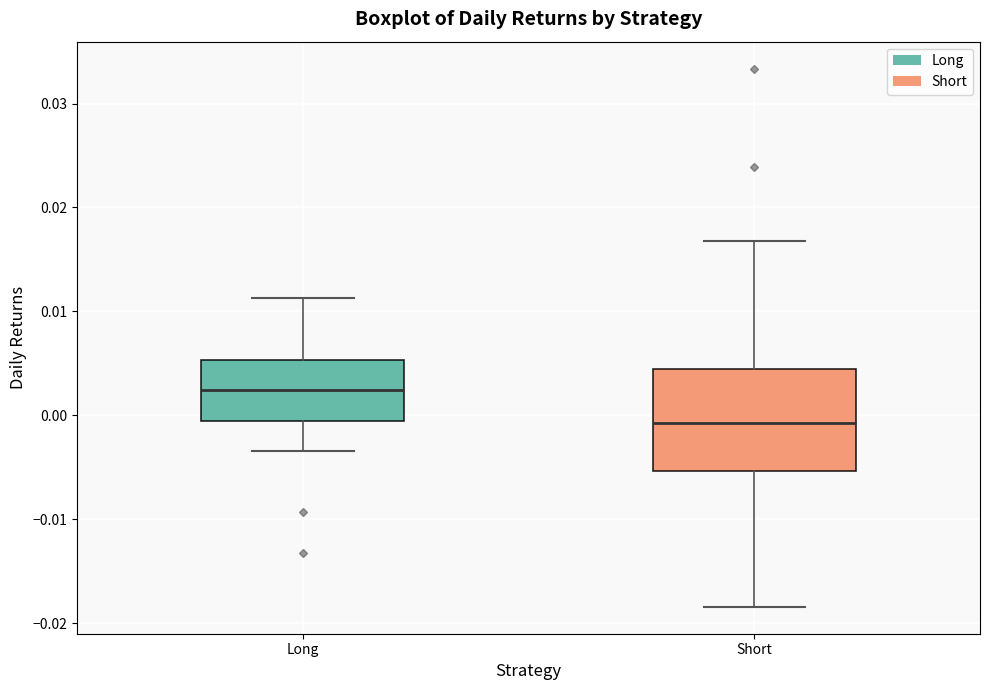

Which box has the highest median line?

Long